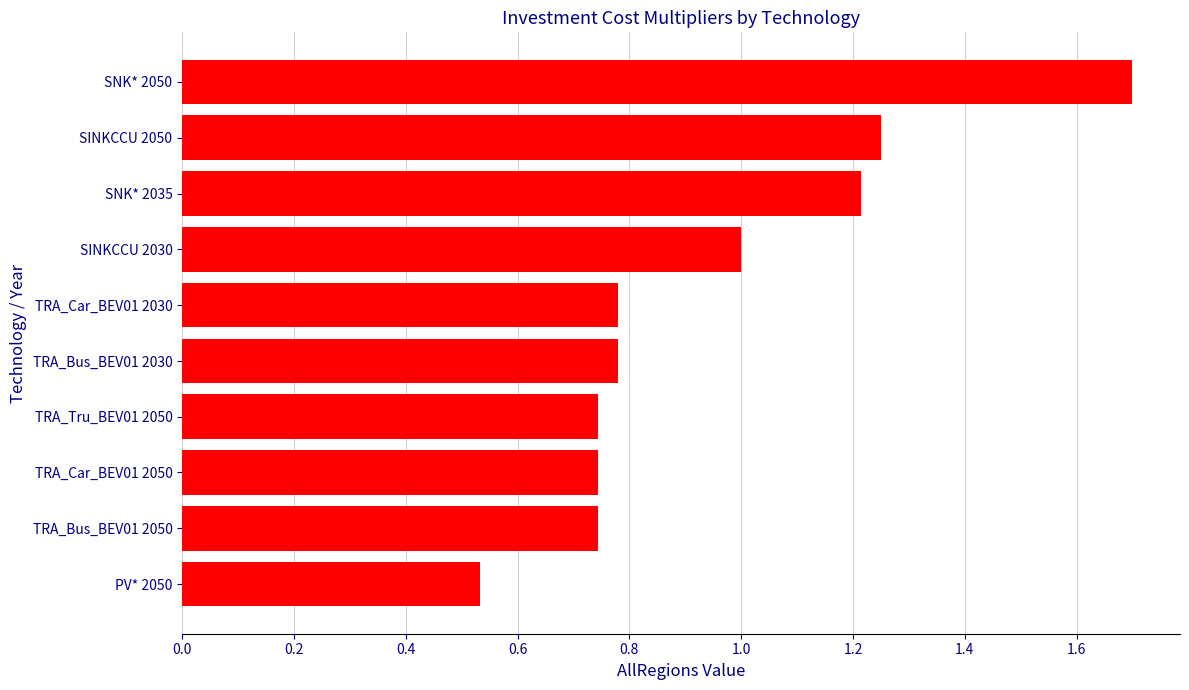

What is the sum of the values at TRA_Bus_BEV01 2030 and SINKCCU 2030?

1.8